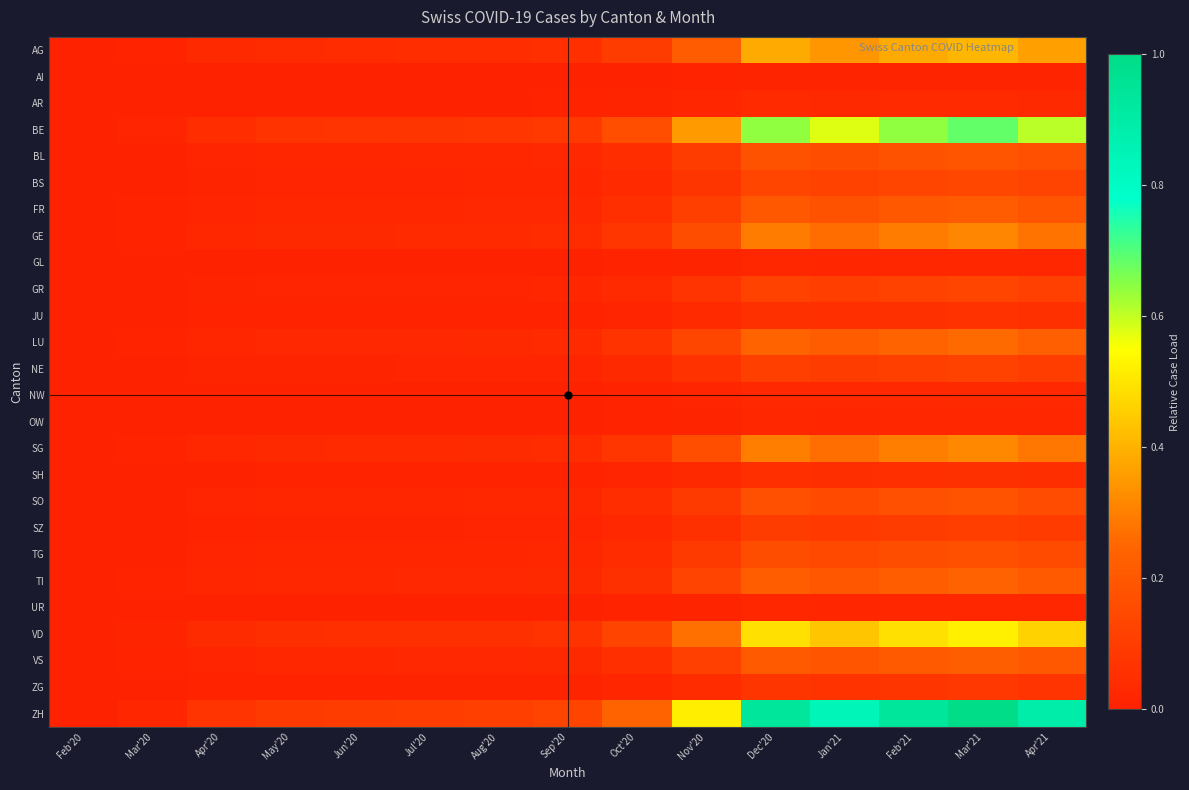

Between Aug'20 and Mar'21, which is larger?

Mar'21